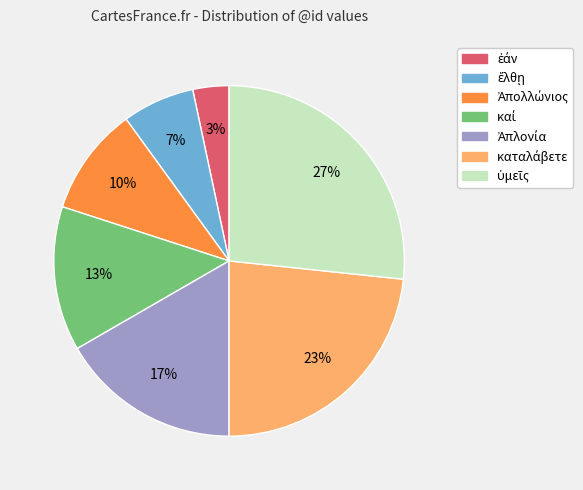

Does any single category account for the majority?

No